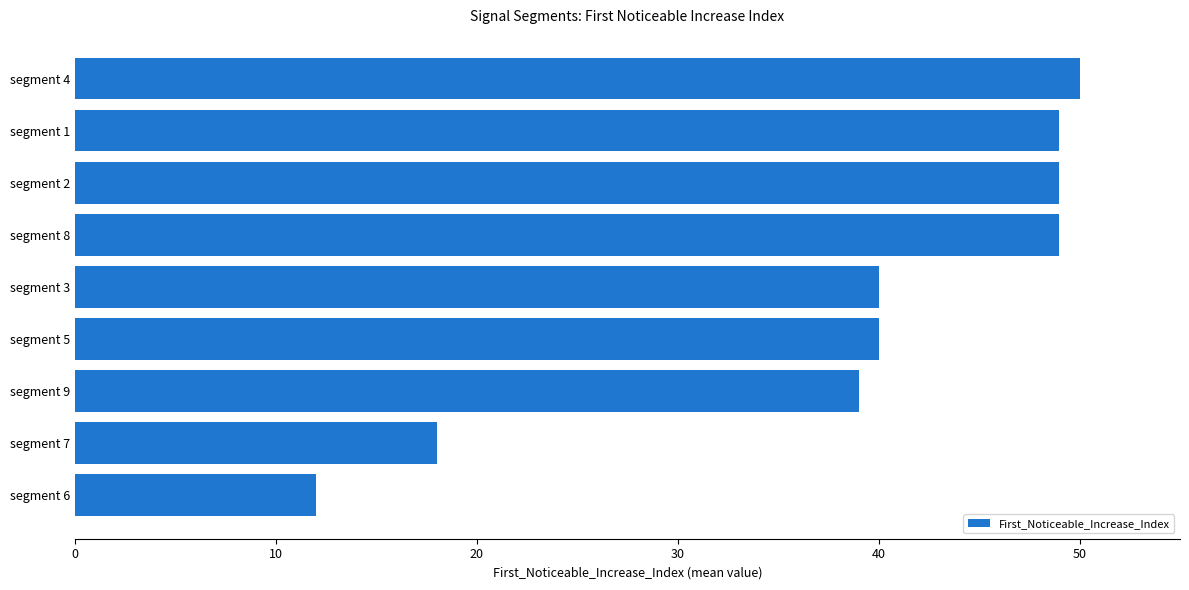

What is the difference between the values at segment 2 and segment 6?

37